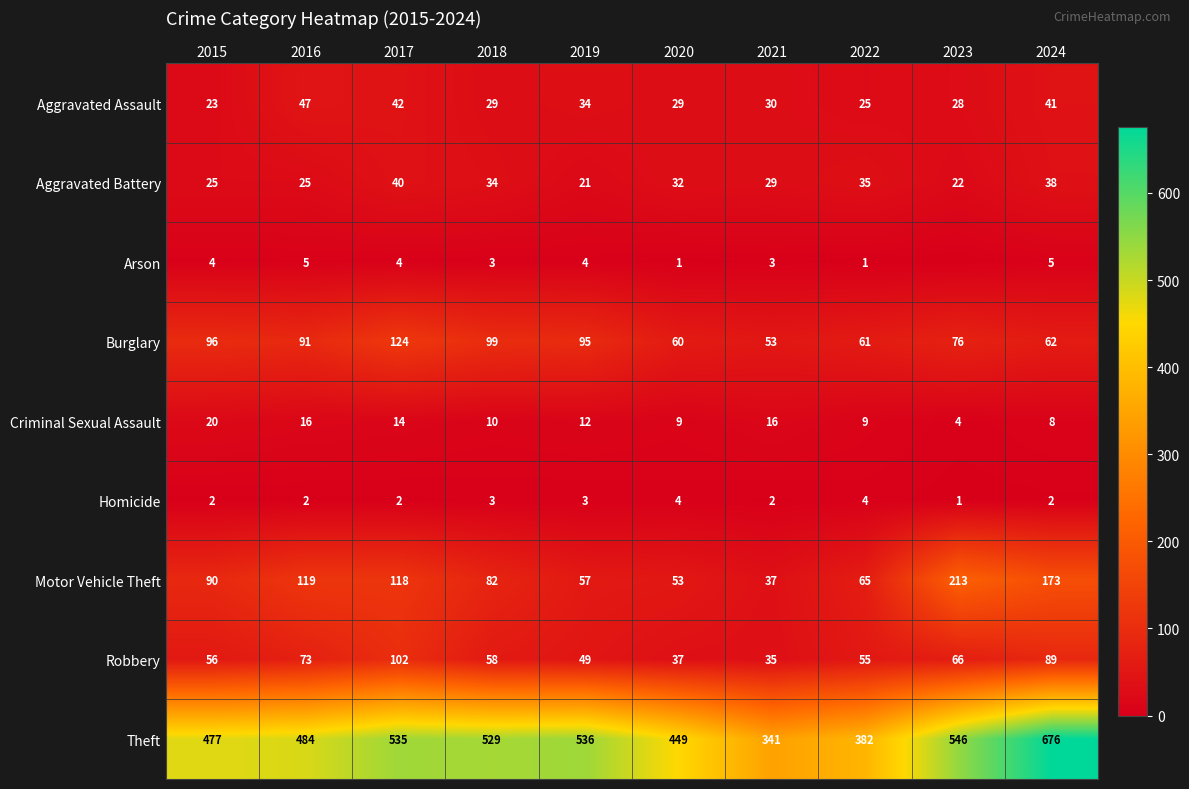

Is it true that Burglary equals 99 at 2018?

True